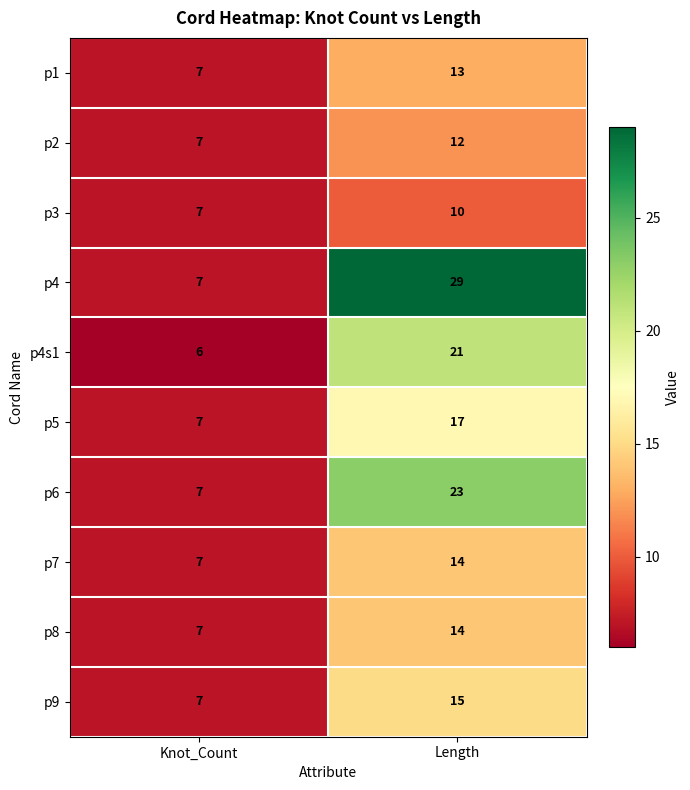

At which label is p8 closest to 10?

Knot_Count